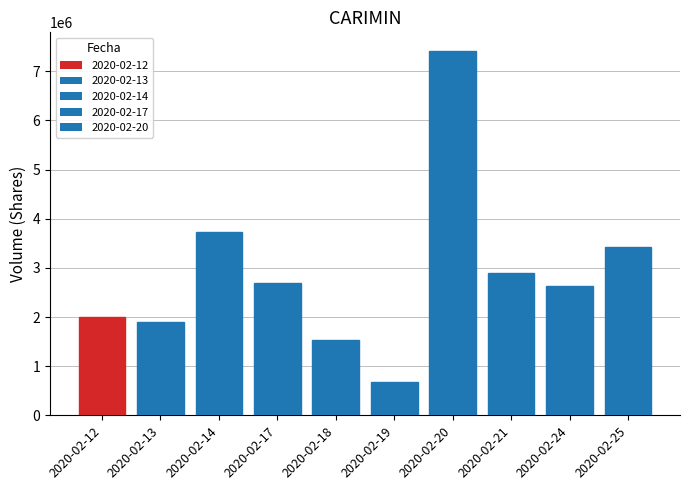

Read the value at 2020-02-14.

3734800